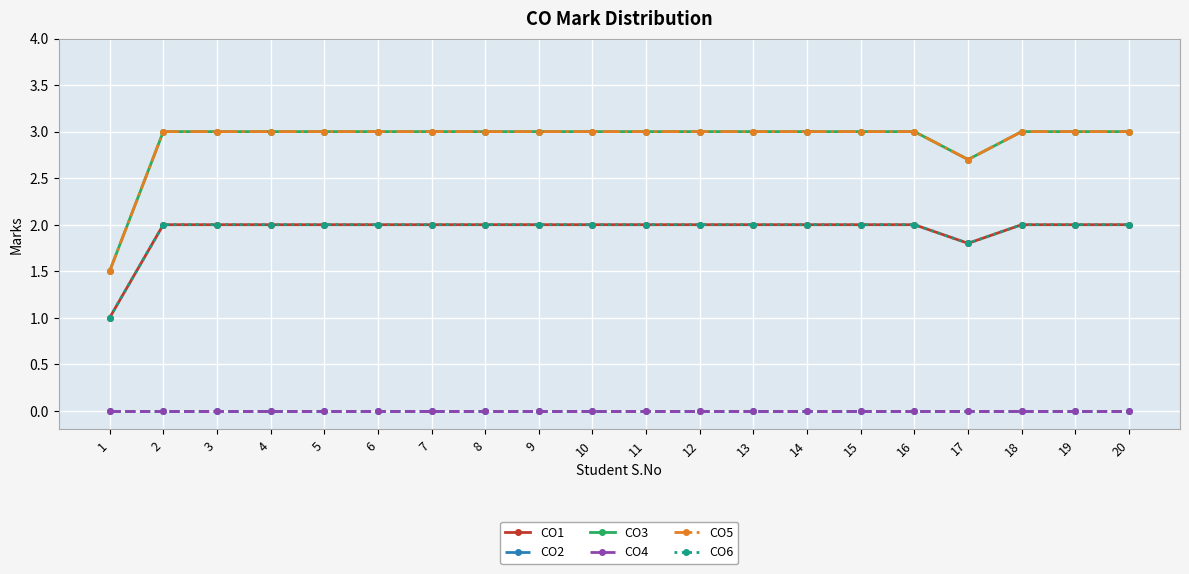

What is the sum of the CO6 values at 7 and 5?

4.0